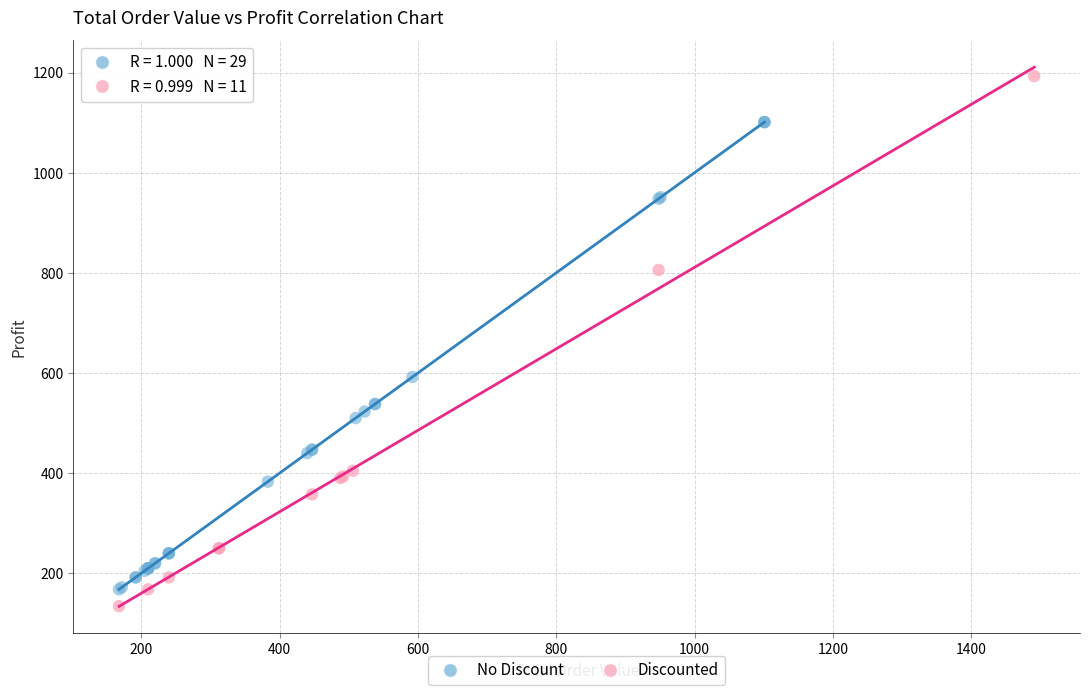

What are all the series names shown in the legend?

No Discount, Discounted